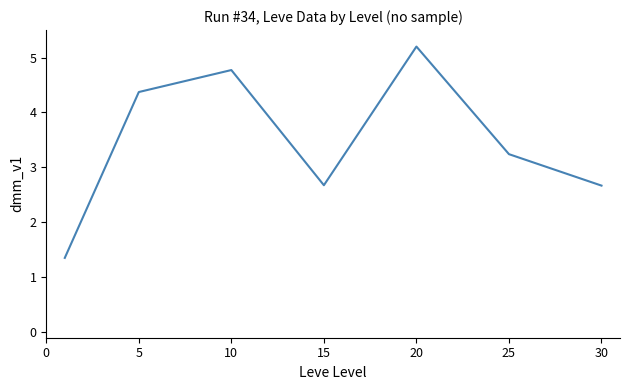

What is the minimum value shown in the chart?

1.4